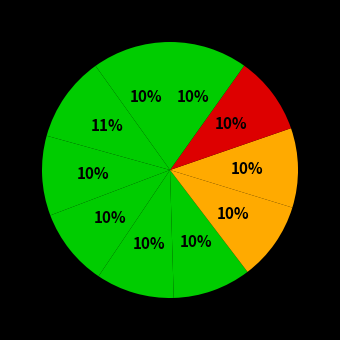

How many segments does this pie chart have?

10